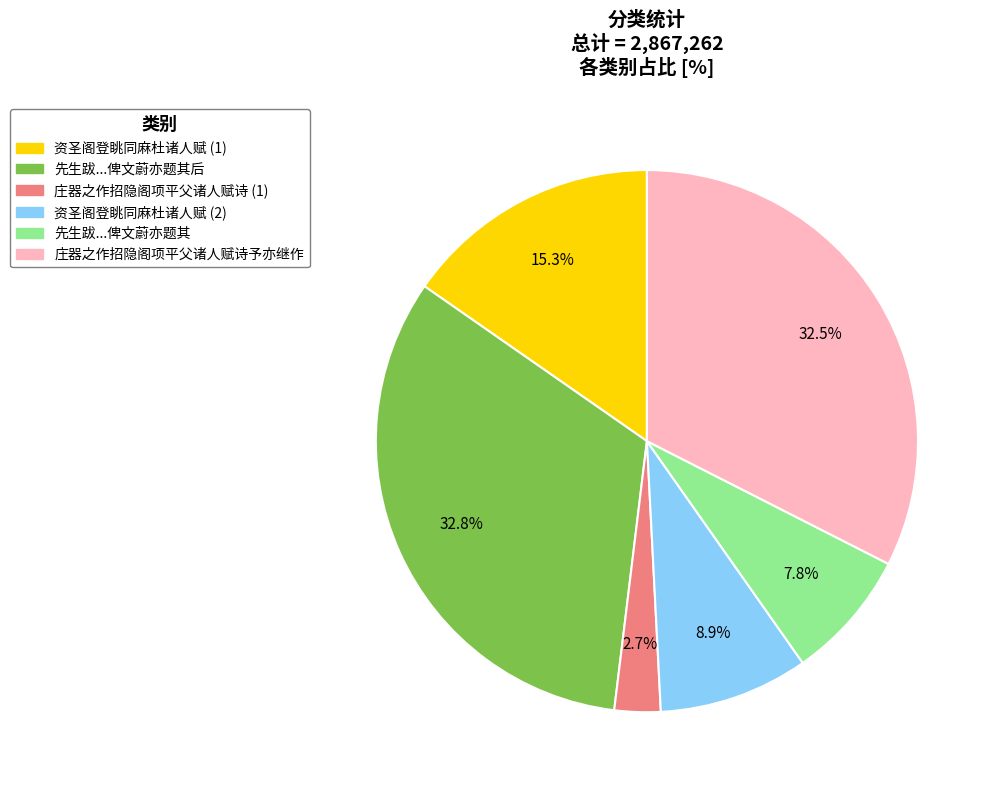

Does any single category account for the majority?

No